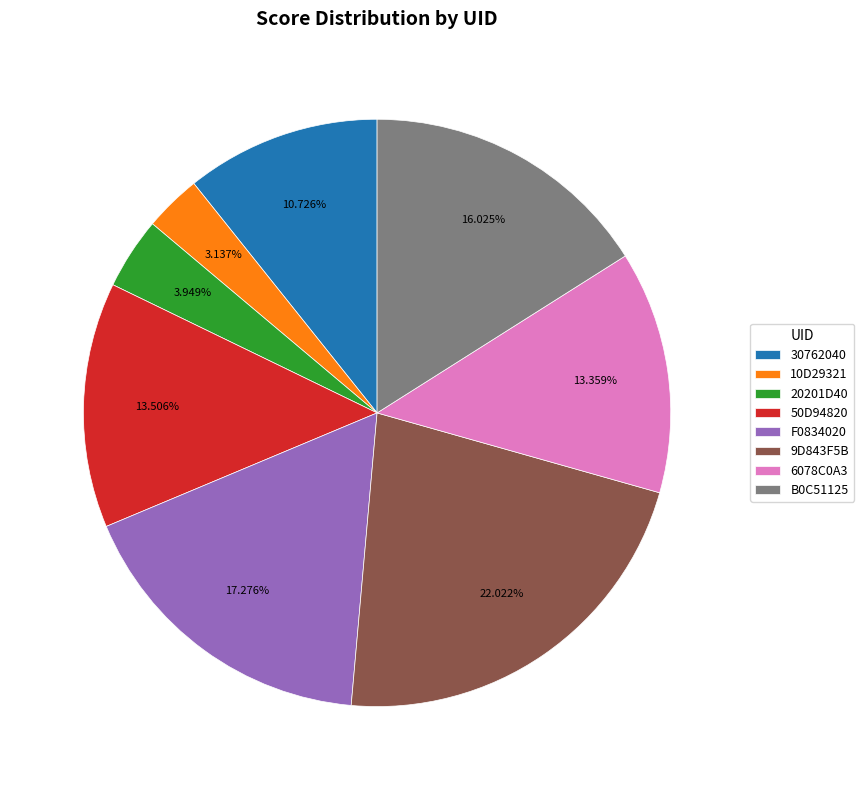

Is it true that 10D29321 is 15% of the pie?

False